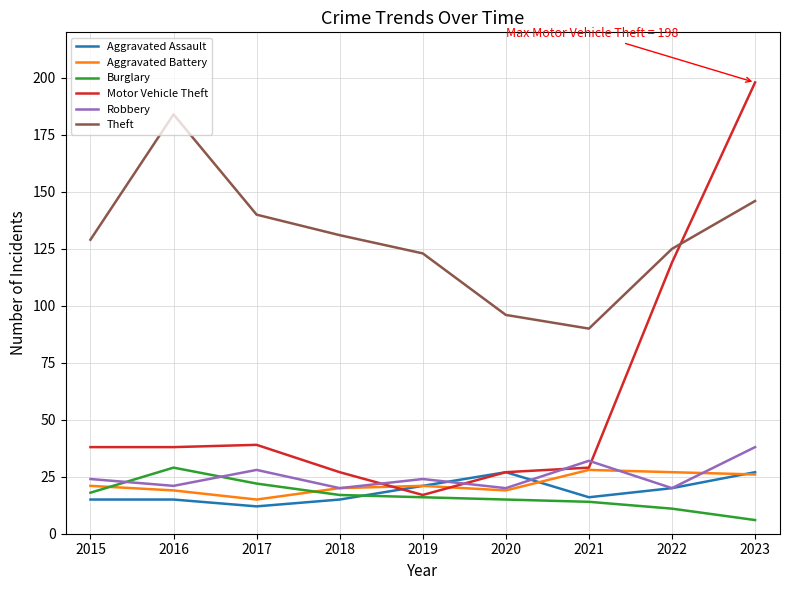

Which series has the widest spread of values?

Motor Vehicle Theft